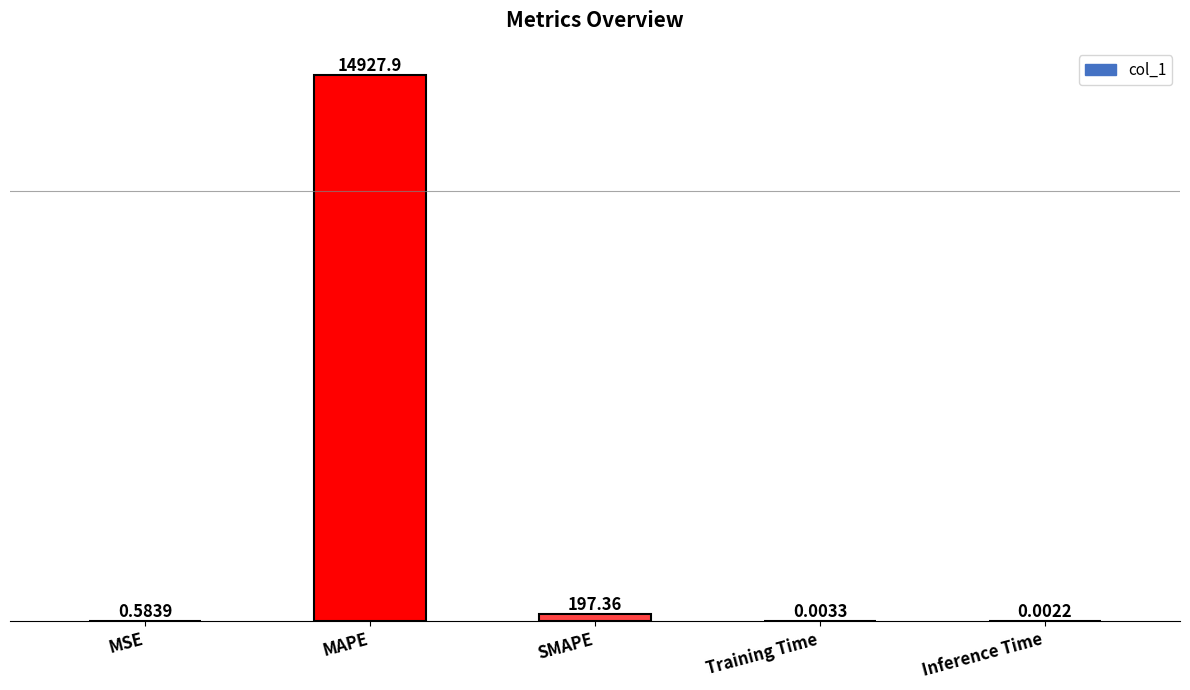

What is the sum of all values?

15125.9